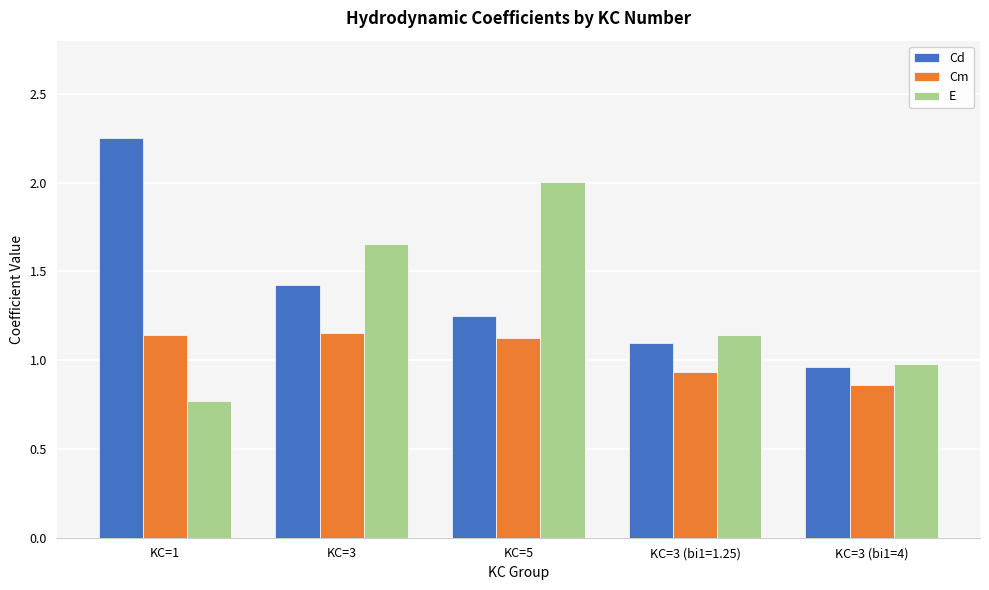

Which series has the widest spread of values?

Cd